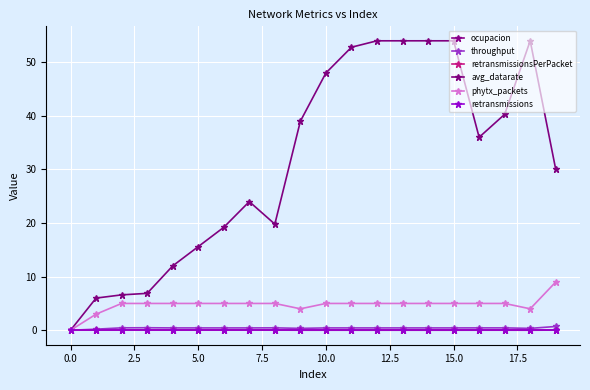

Does the chart have visible grid lines?

Yes